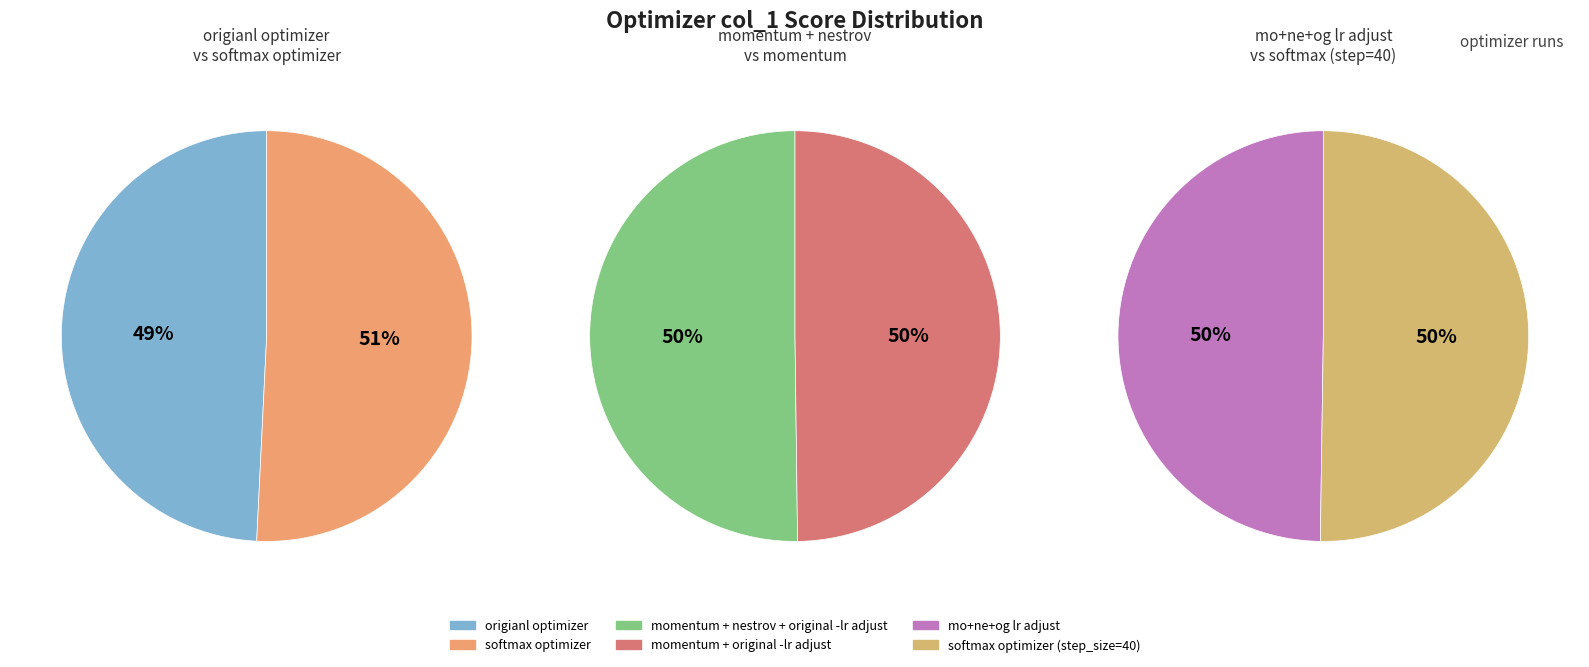

How many segments does this pie chart have?

6